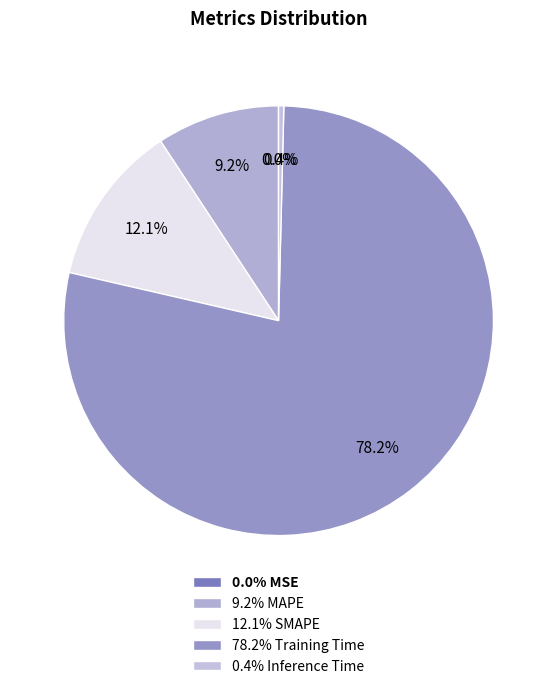

Rank the categories by value from lowest to highest.

MSE, Inference Time, MAPE, SMAPE, Training Time